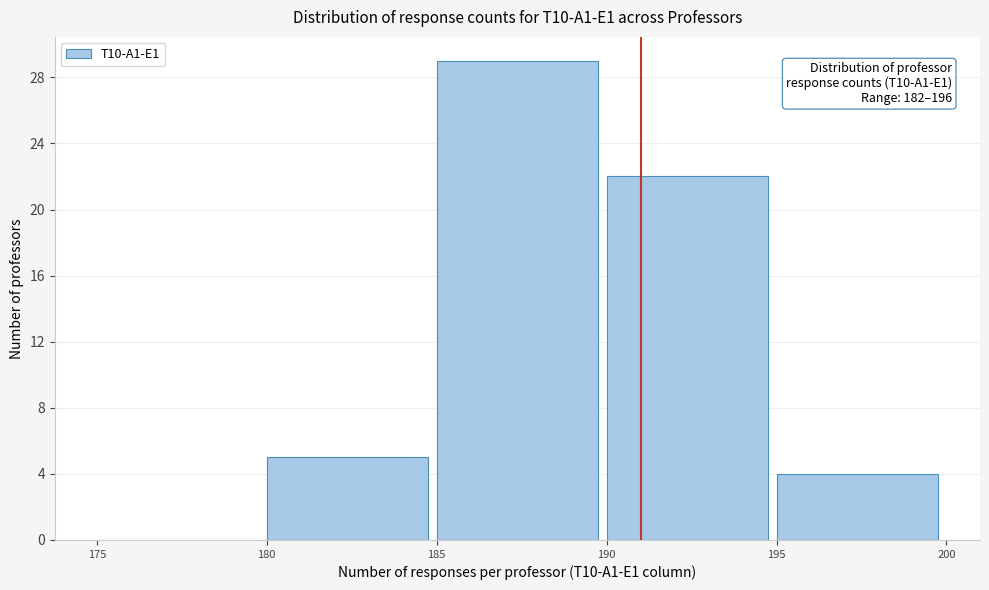

Over which range of the x-axis is the bar tallest?

185 to 190